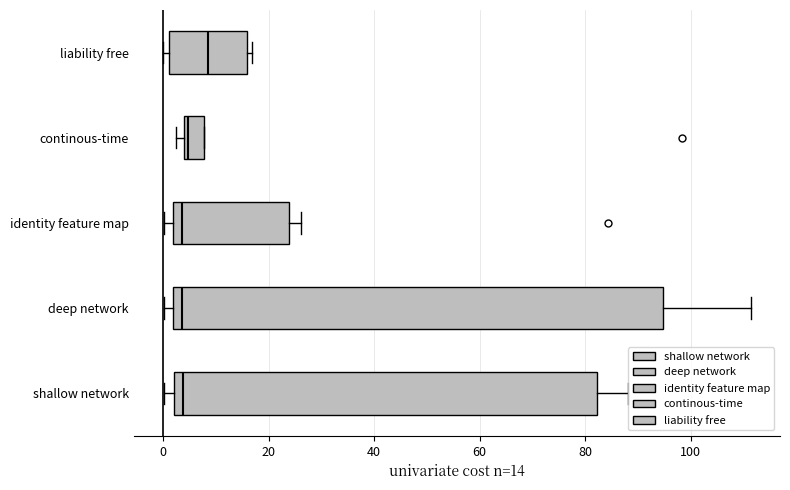

Reading bottom to top, transcribe this box plot: for each box, give where its median line is, the range the box spans, and where its two whiskers end, as read against the x-axis. The values are not printed on the chart, so give them approximately, as read against the axis.

shallow network: median 4, box 2 to 82, whiskers 0 to 88
deep network: median 4, box 2 to 94, whiskers 0 to 112
identity feature map: median 4, box 2 to 24, whiskers 0 to 26
continous-time: median 4 (just right of the box's left edge), box 4 to 8, whiskers 2 to 8
liability free: median 8, box 2 to 16, whiskers 0 to 16 (just right of the box's right edge)